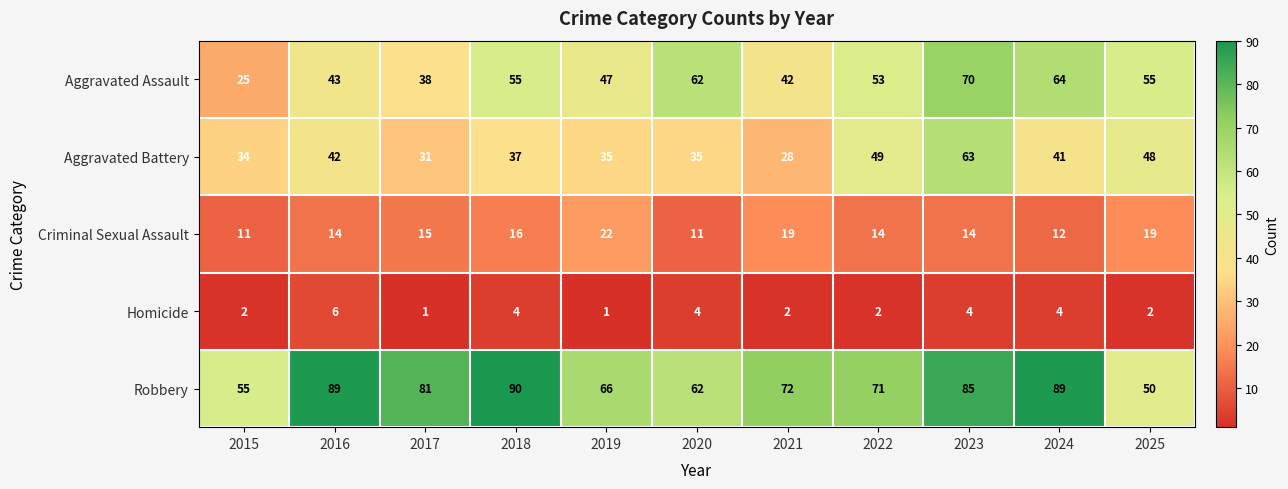

What is the minimum value shown in the chart?

1